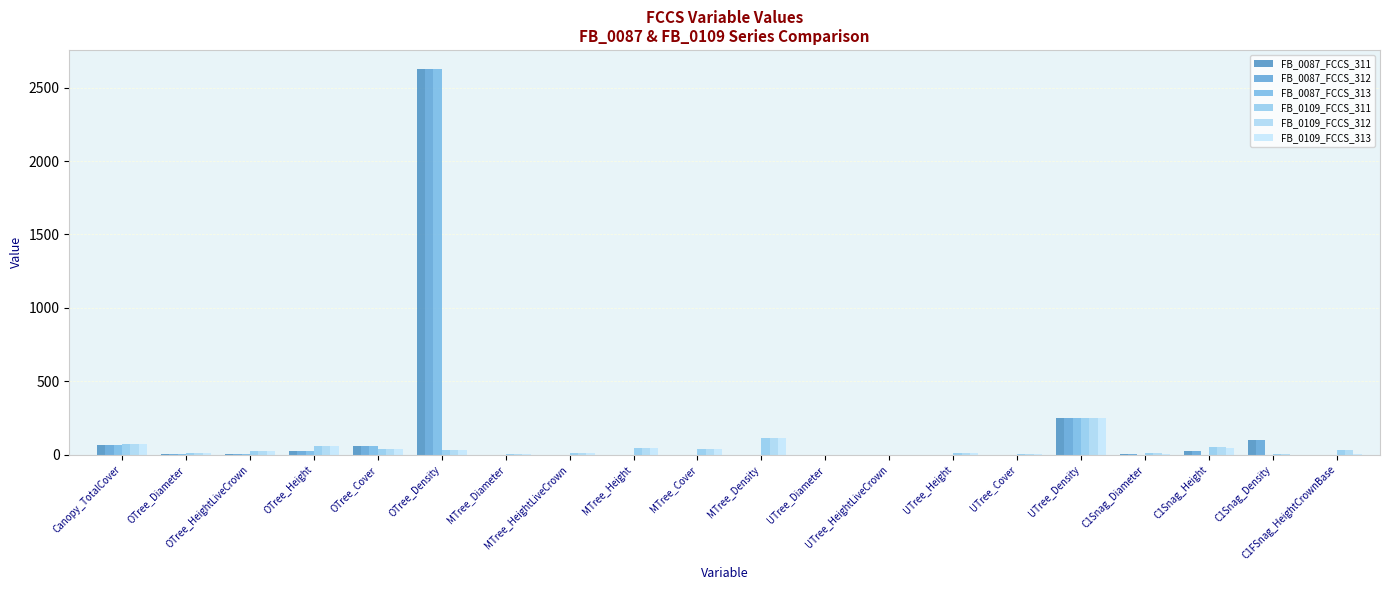

How many groups of bars are there?

20